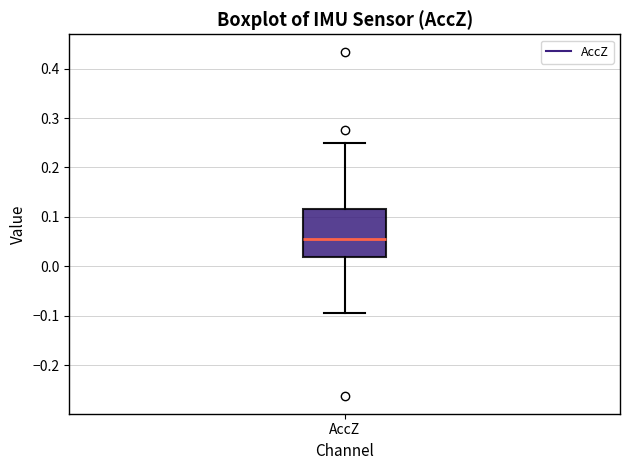

Transcribe this box plot: give where the median line is, the range the box spans, and where the two whiskers end, as read against the y-axis. The values are not printed on the chart, so give them approximately, as read against the axis.

median 0.05, box 0.02 to 0.12, whiskers -0.09 to 0.25